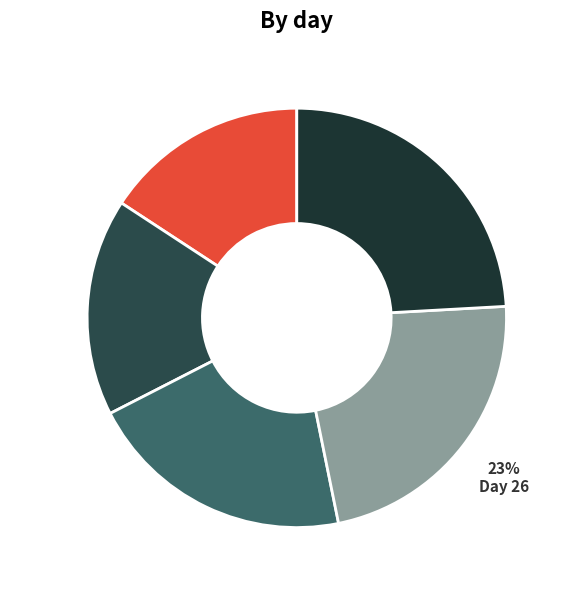

Count the number of slices in the pie.

5